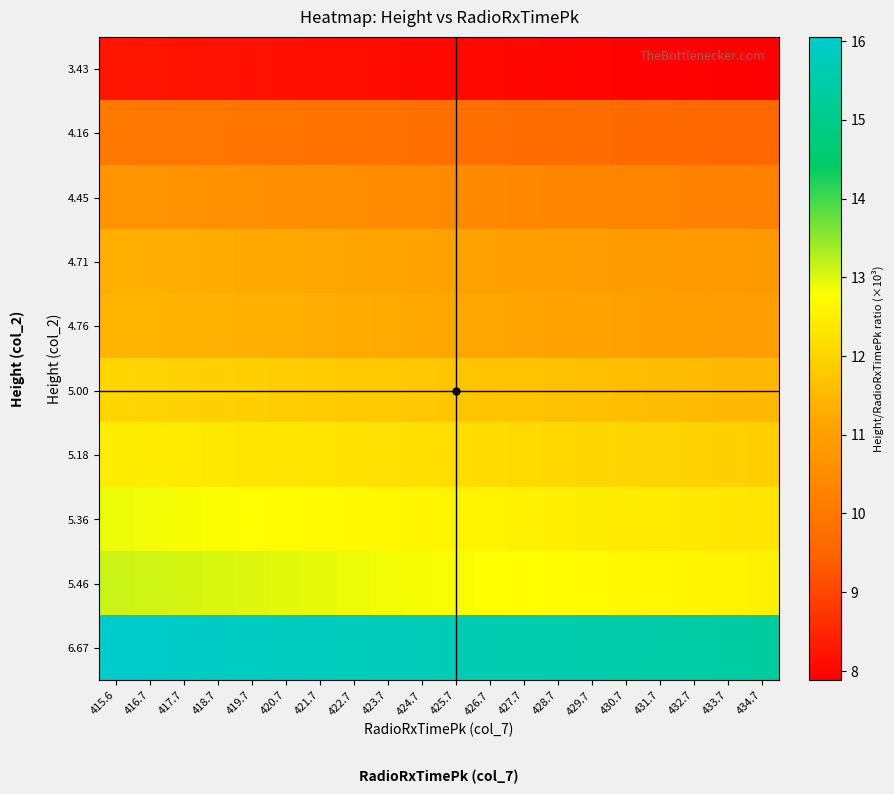

Which has a higher value, 432.7 or 416.7?

416.7